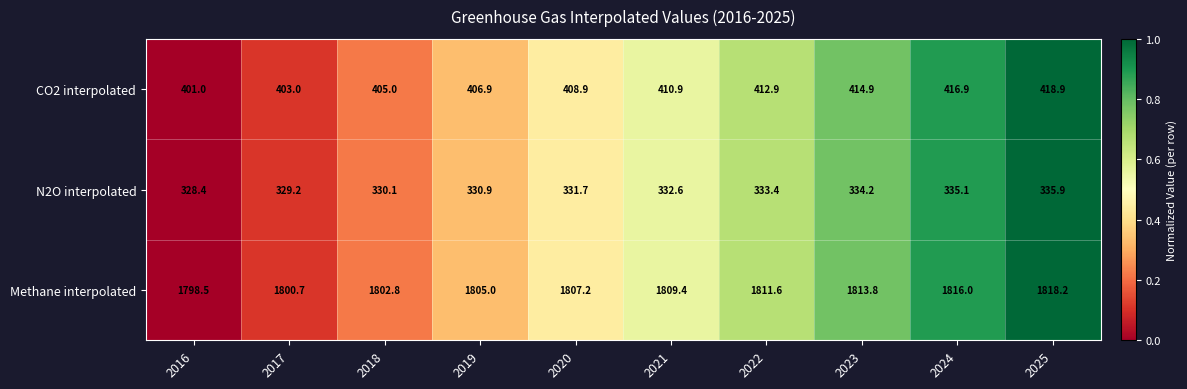

Is it true that N2O interpolated equals 573.1 at 2024?

False